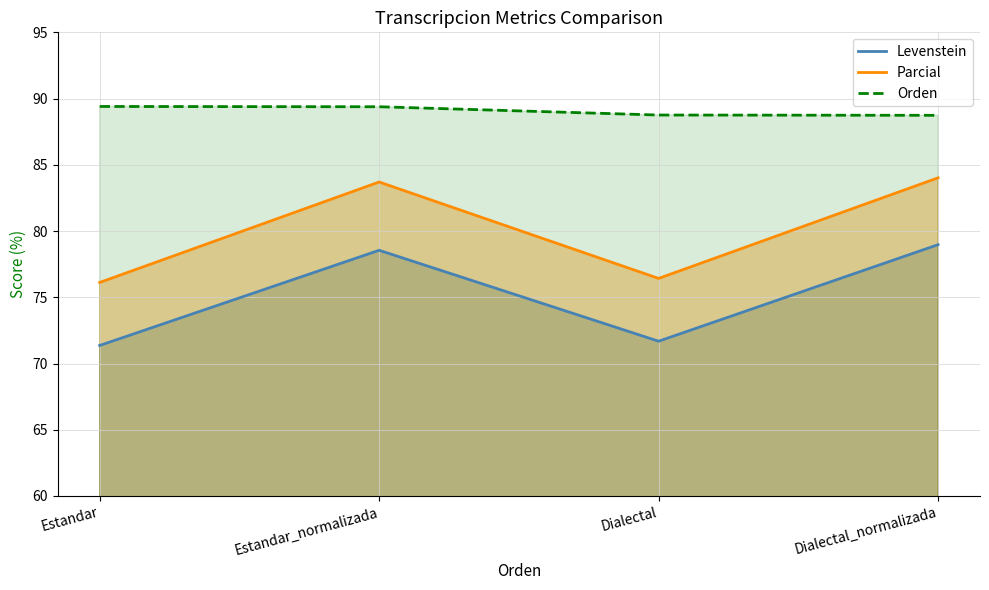

Reading left to right, transcribe all the data shown in this chart.

Levenstein: 71.4	78.5	71.7	79.0
Parcial: 76.1	83.7	76.4	84.0
Orden: 89.4	89.4	88.8	88.7